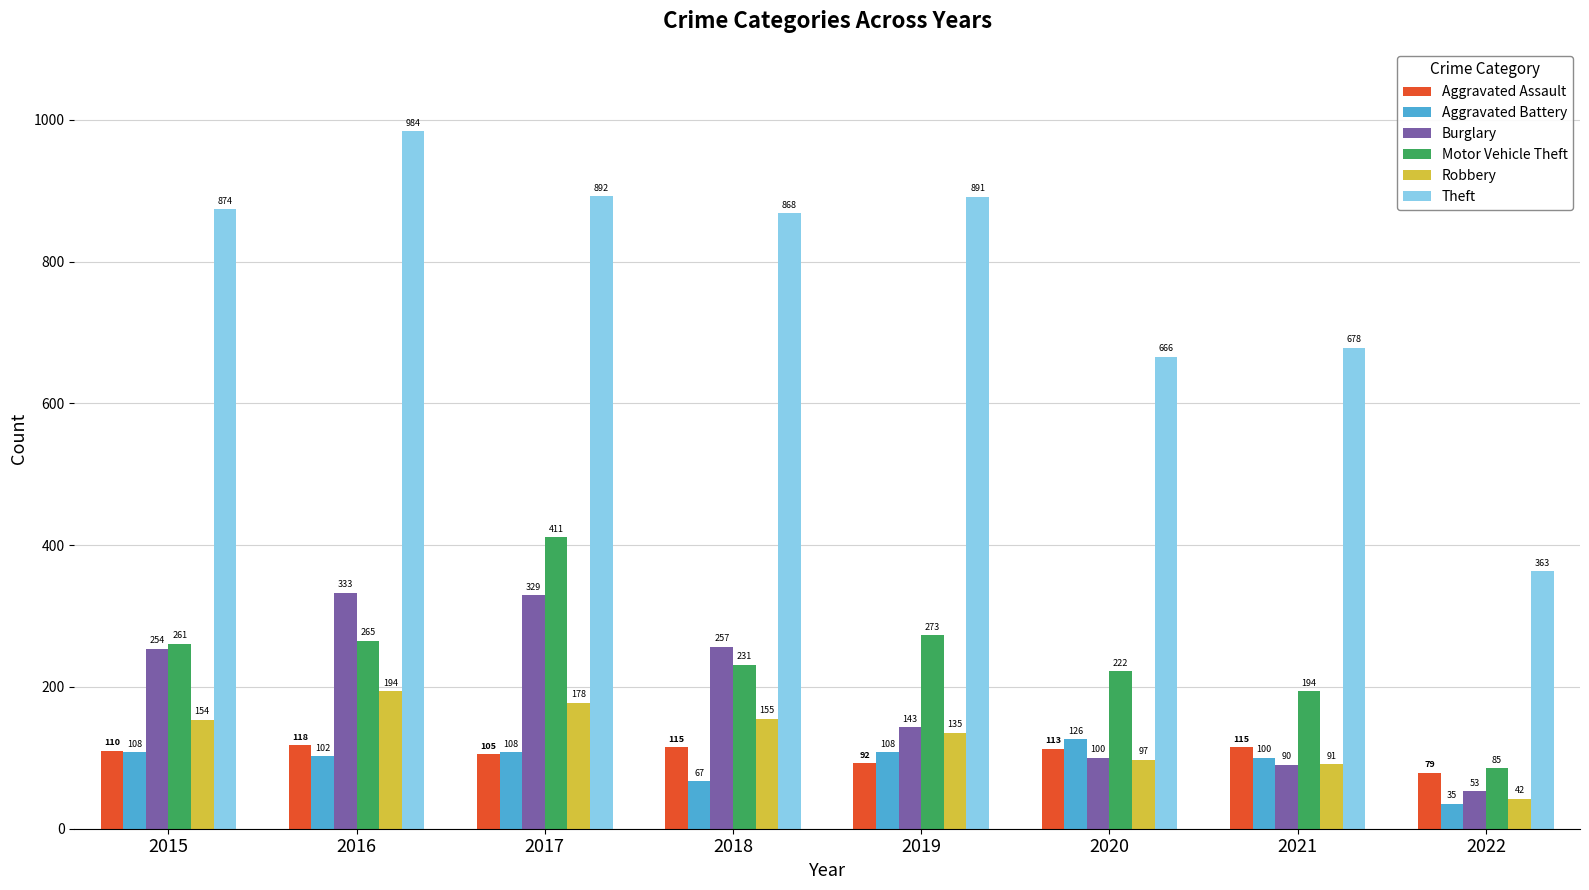

How many bars are there in total?

48